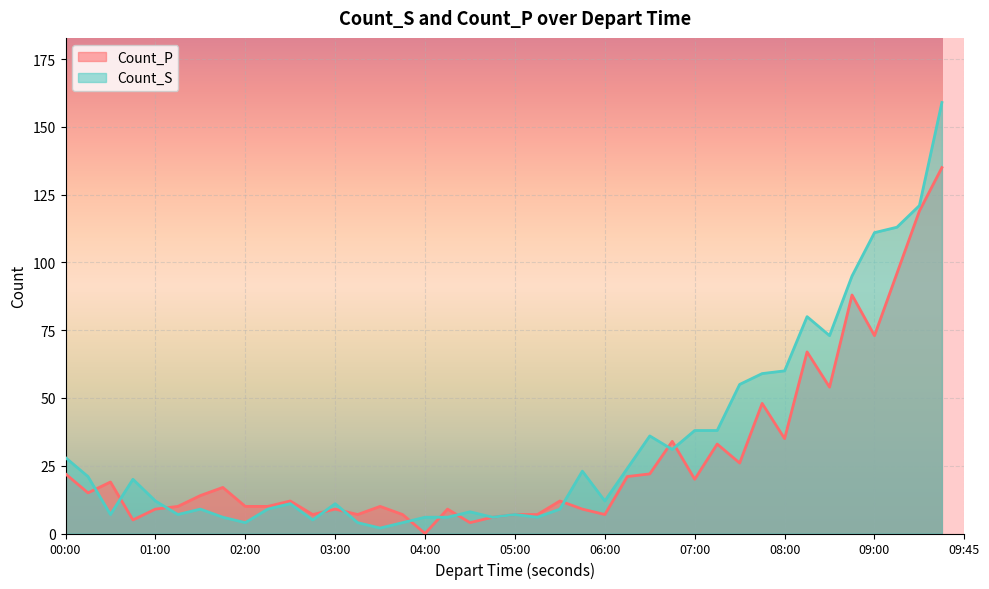

Where does the Count_S series first go above 12?

00:00